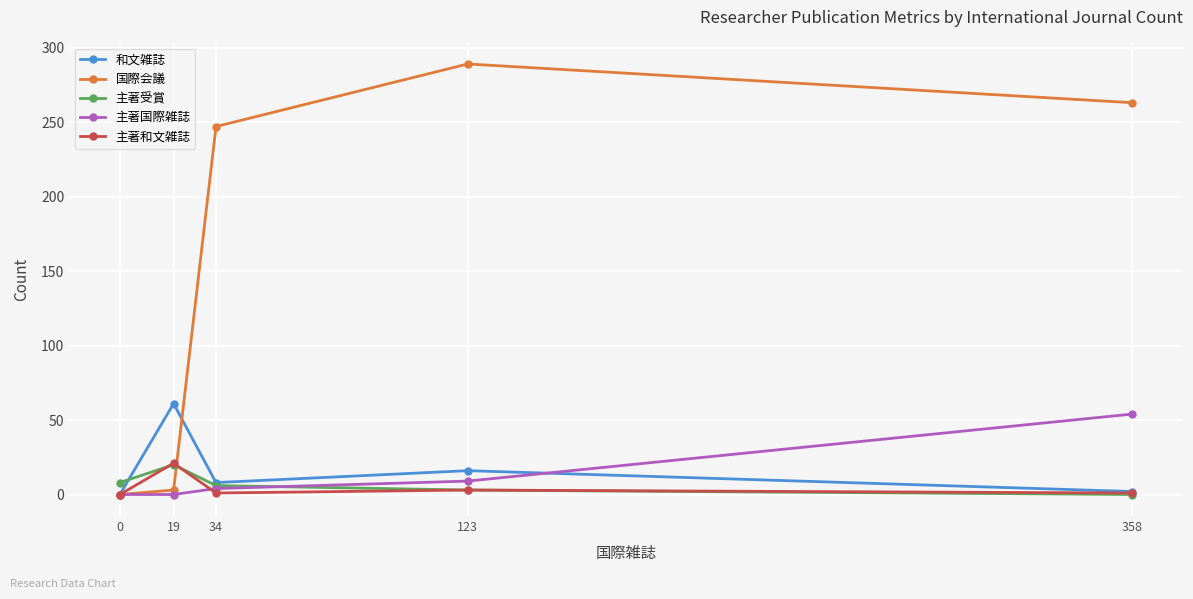

The 和文雑誌 series shows 16 at 123. True or false?

True